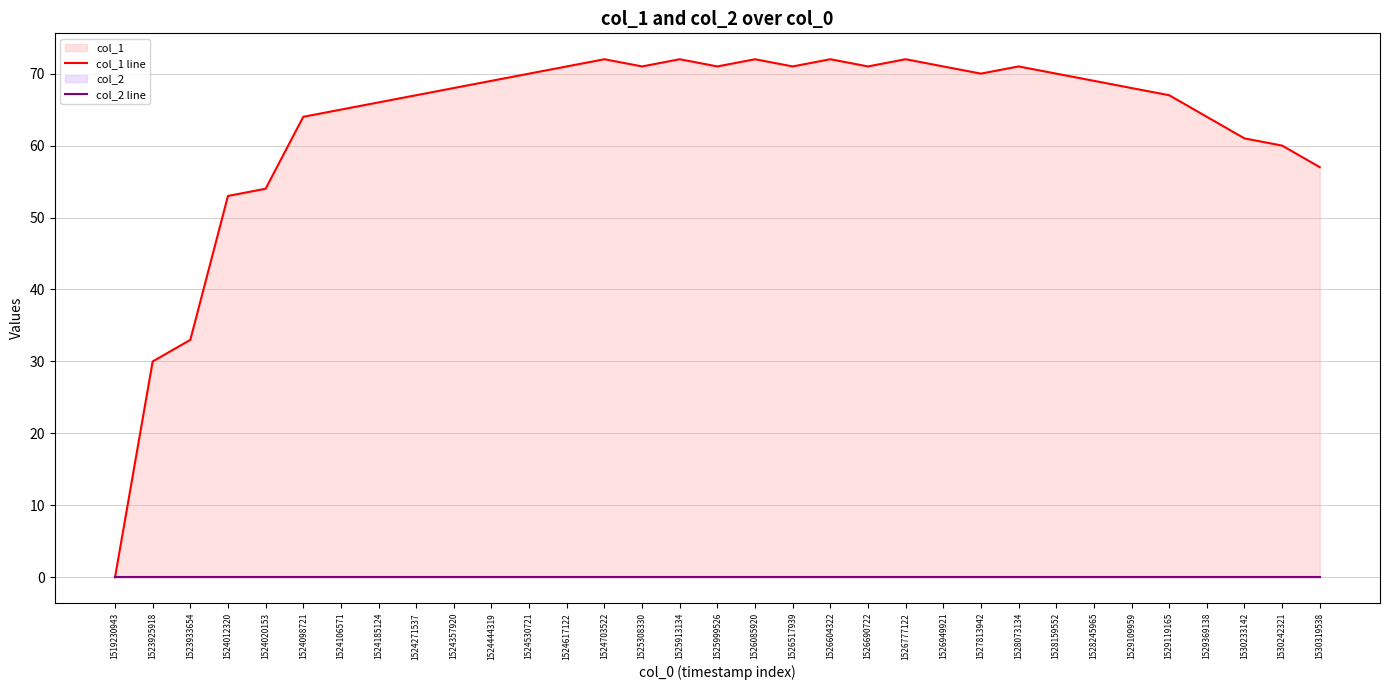

True or false: col_2 line and col_1 line cross at least once.

False